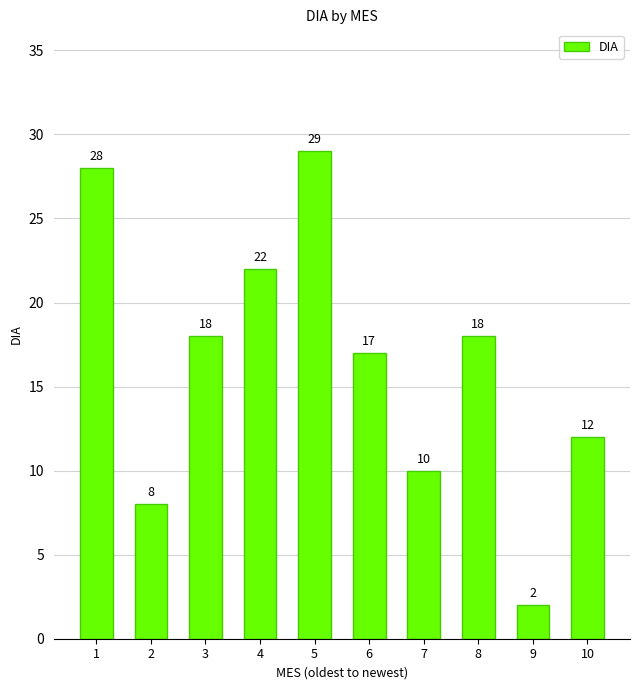

What is the difference between the maximum and minimum values?

27